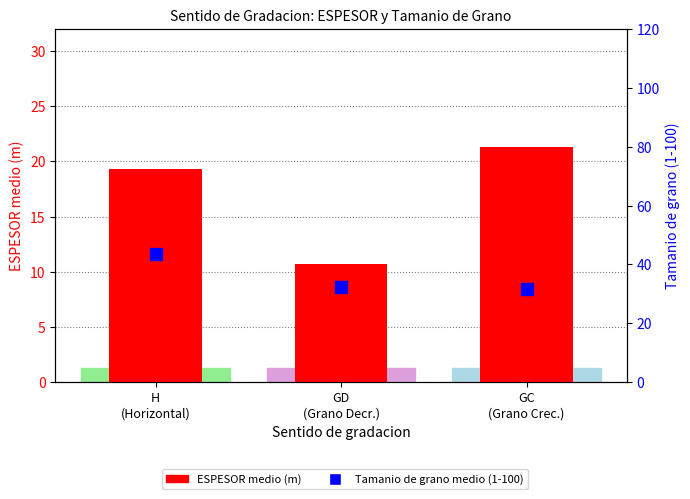

Rank the categories by Tamanio de grano medio (1-100) value from highest to lowest.

H
(Horizontal), GD
(Grano Decr.), GC
(Grano Crec.)